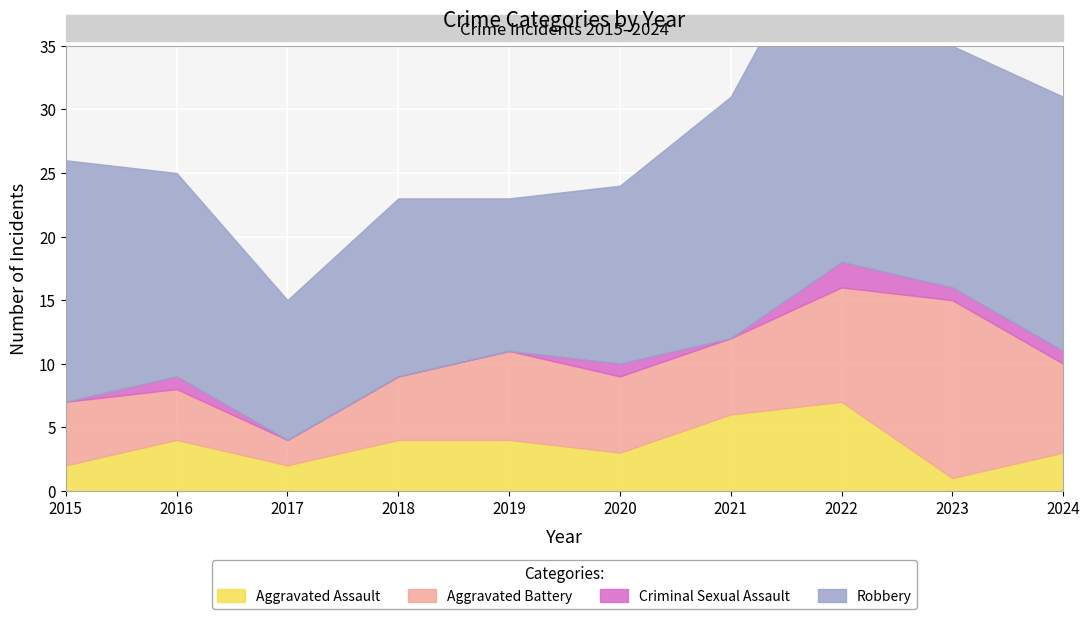

How many distinct data groups are displayed?

4